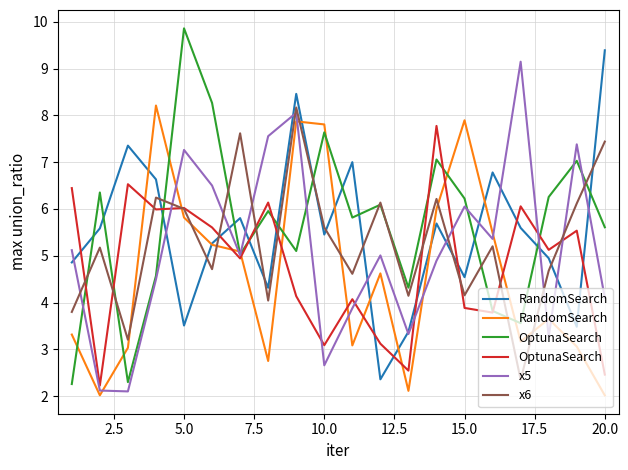

What is the average value of the x6 series?

5.3